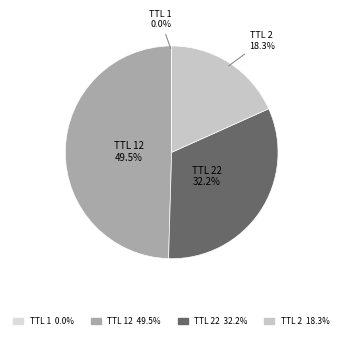

Which has a higher value, TTL 22 or TTL 2?

TTL 22